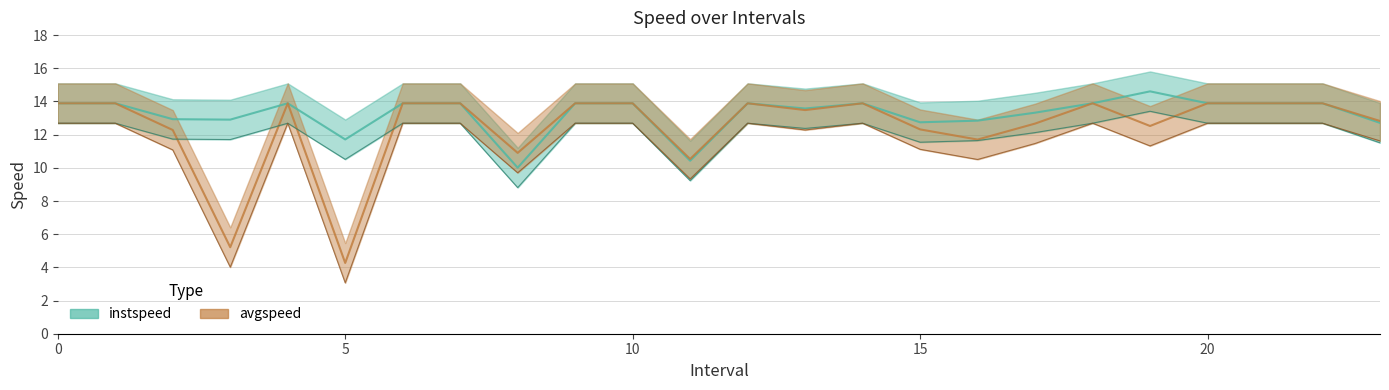

Reading right to left, what are all the values shown in this chart?

instspeed: 23.0=12.7	22=13.9	21=13.9	20=13.9	19.0=14.6	18=13.9	17.0=13.3	16.0=12.8	15.0=12.7	14=13.9	13.0=13.6	12=13.9	11.0=10.4	10=13.9	9=13.9	8.0=10.0	7=13.9	6=13.9	5.0=11.7	4=13.9	3.0=12.9	2.0=12.9	1=13.9	0=13.9
avgspeed: 23.0=12.8	22=13.9	21=13.9	20=13.9	19.0=12.5	18=13.9	17.0=12.7	16.0=11.7	15.0=12.3	14=13.9	13.0=13.5	12=13.9	11.0=10.5	10=13.9	9=13.9	8.0=10.9	7=13.9	6=13.9	5.0=4.3	4=13.9	3.0=5.2	2.0=12.3	1=13.9	0=13.9